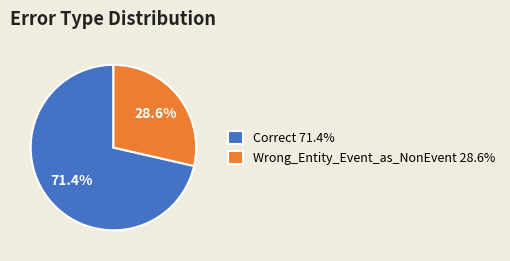

The Correct slice represents 71% of the pie. True or false?

True